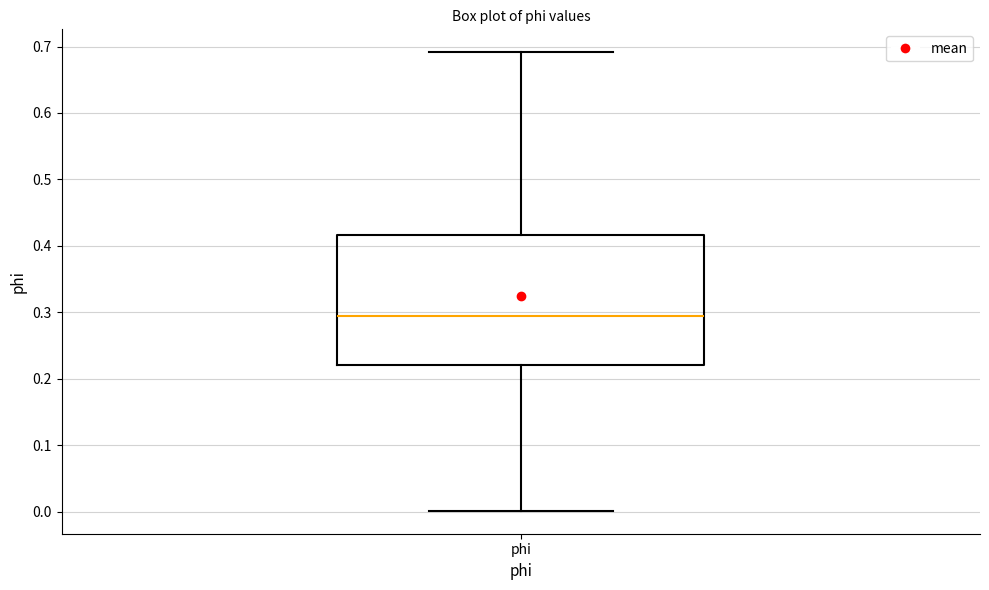

Transcribe this box plot: give where the median line is, the range the box spans, and where the two whiskers end, as read against the y-axis. The values are not printed on the chart, so give them approximately, as read against the axis.

median 0.29, box 0.22 to 0.42, whiskers 0.00 to 0.69